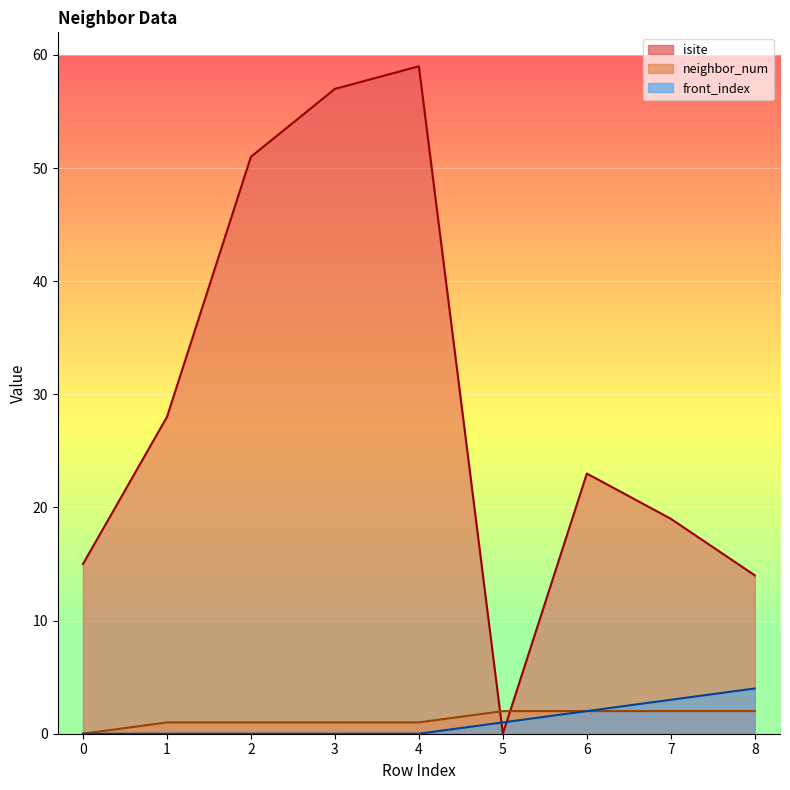

How many values in the front_index series exceed 0?

4